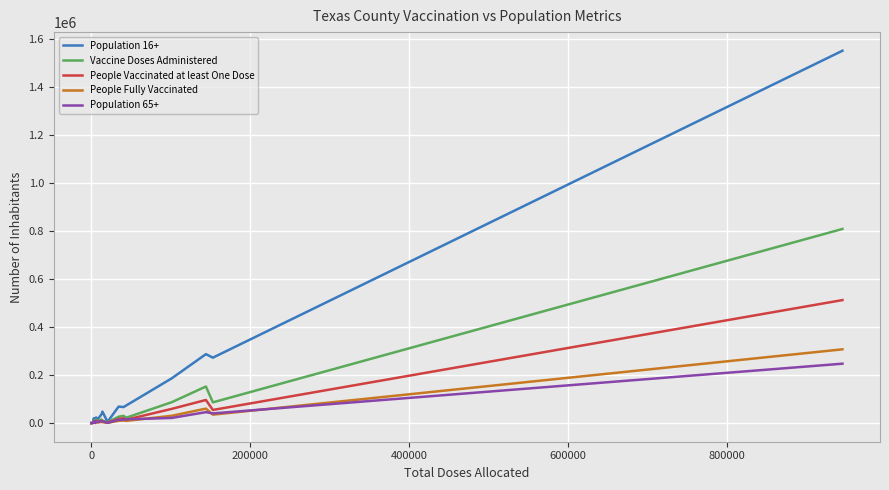

What is the average value of the People Vaccinated at least One Dose series?

41898